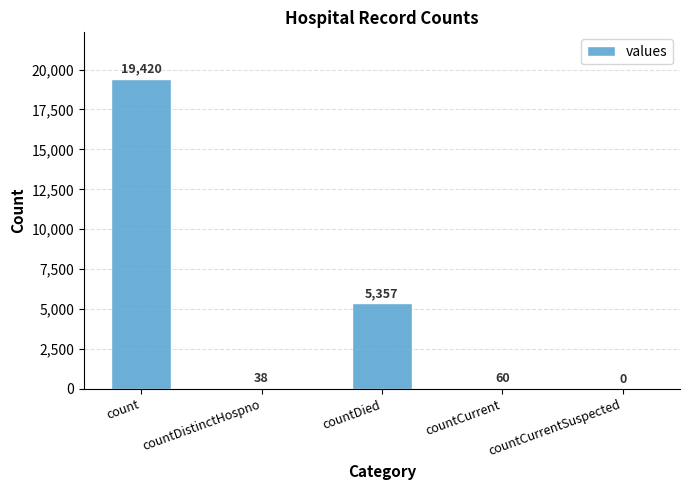

Reading left to right, extract all data points from this chart.

count=19420	countDistinctHospno=38	countDied=5357	countCurrent=60	countCurrentSuspected=0